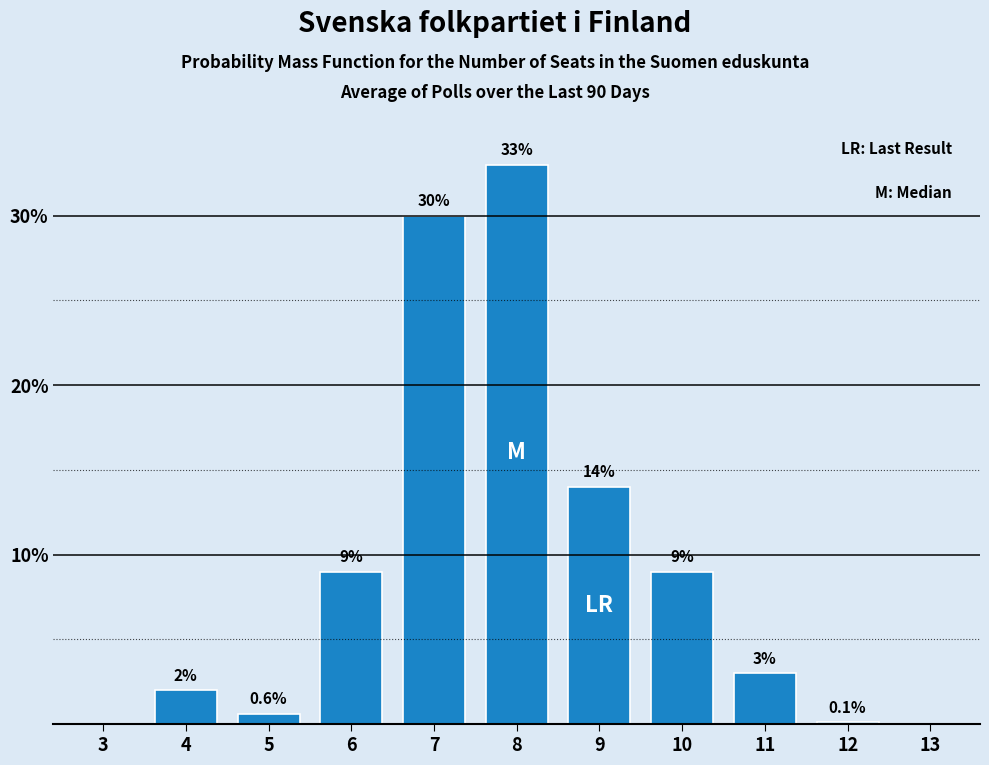

Reading left to right, what are all the values shown in this chart?

3=0.0	4=2.0	5=0.6	6=9.0	7=30.0	8=33.0	9=14.0	10=9.0	11=3.0	12=0.1	13=0.0